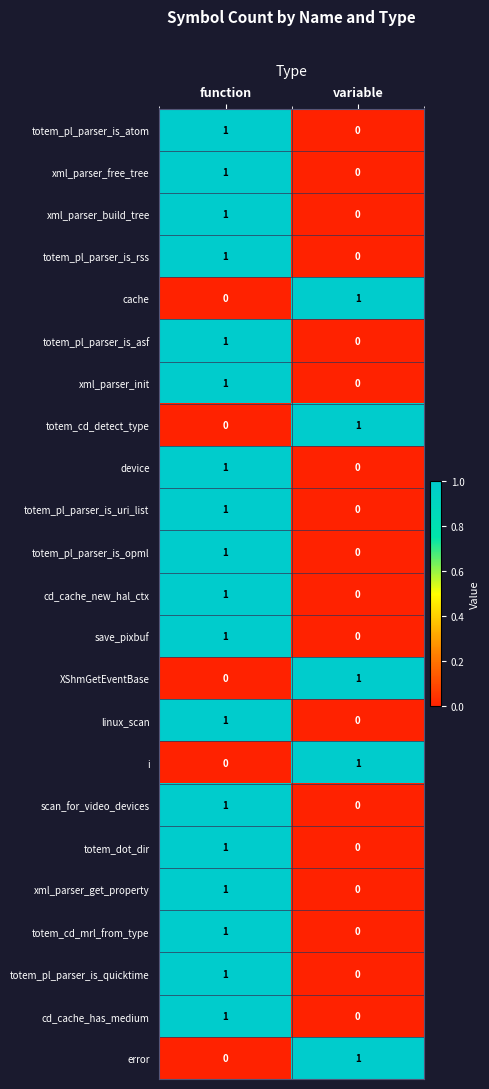

Which category has the highest value in the save_pixbuf series?

function